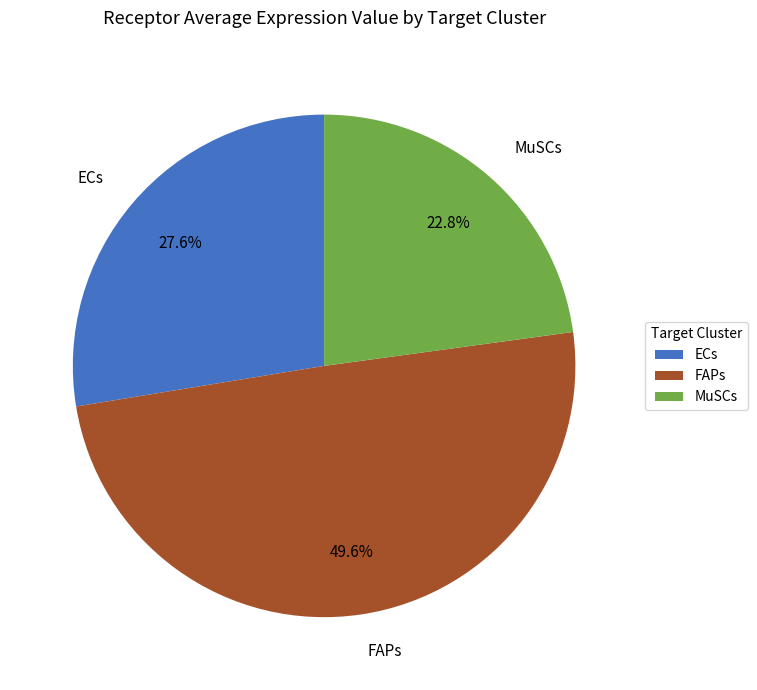

Does MuSCs represent more than half of the total?

No